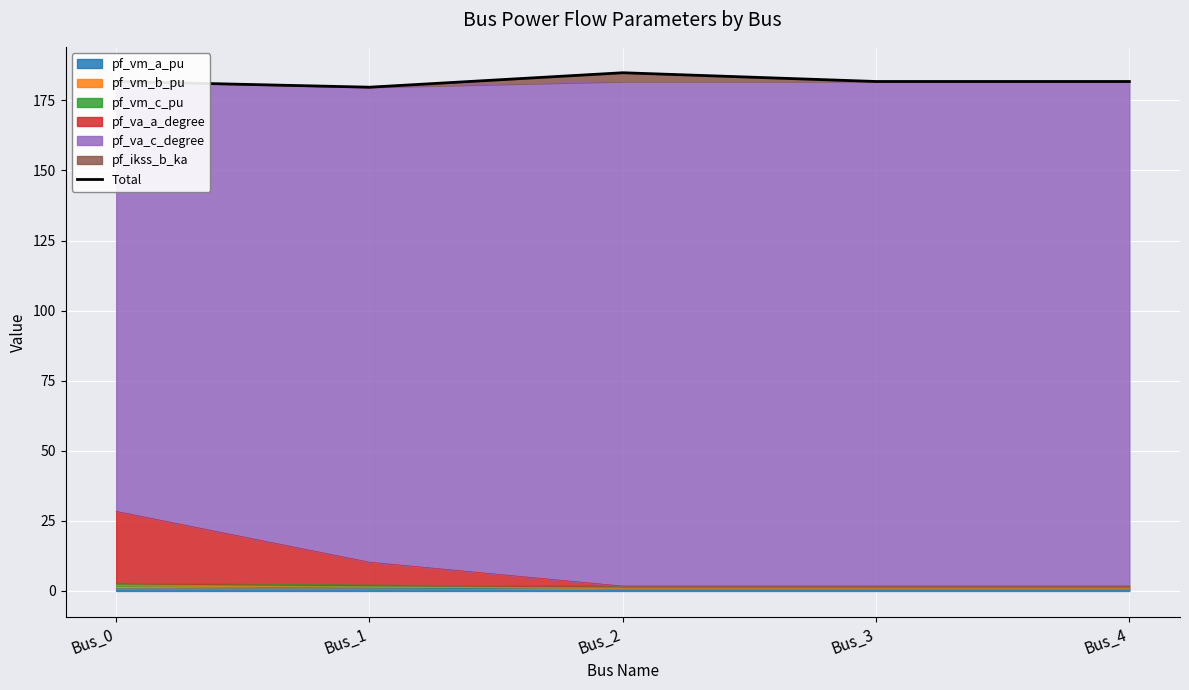

What is the maximum value shown in the chart?

184.9